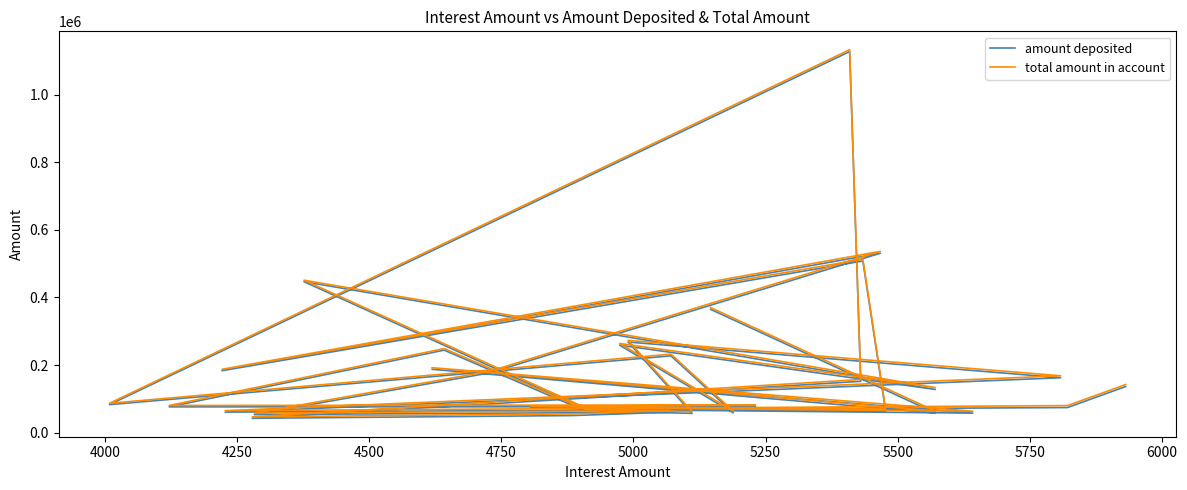

In amount deposited, how many points are lower than both neighbors (excluding endpoints)?

12